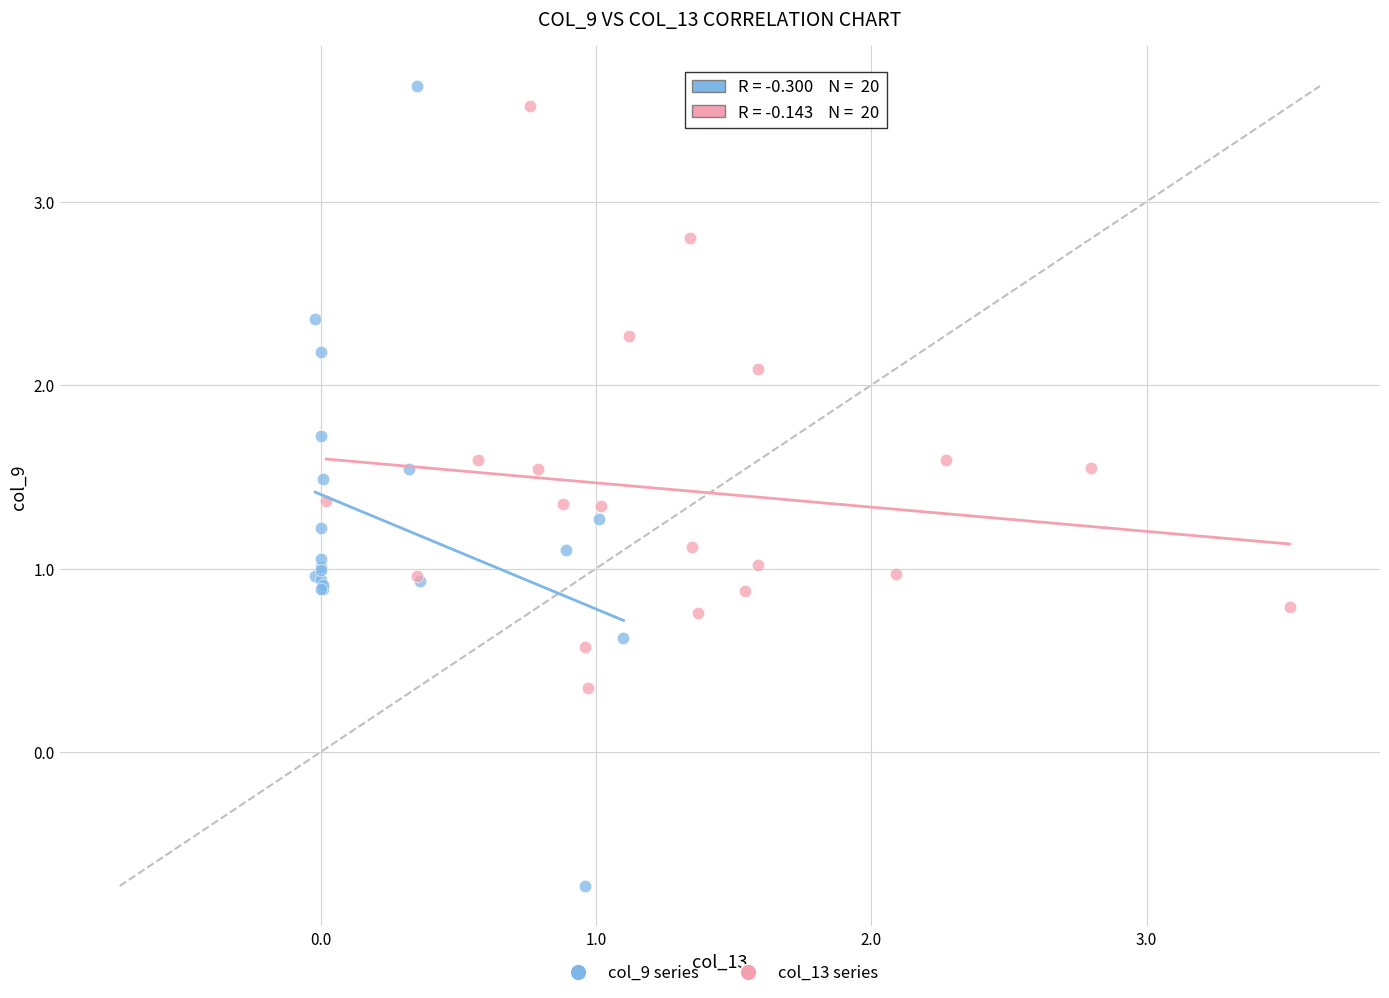

Which series has the widest spread of Y values?

col_9 series